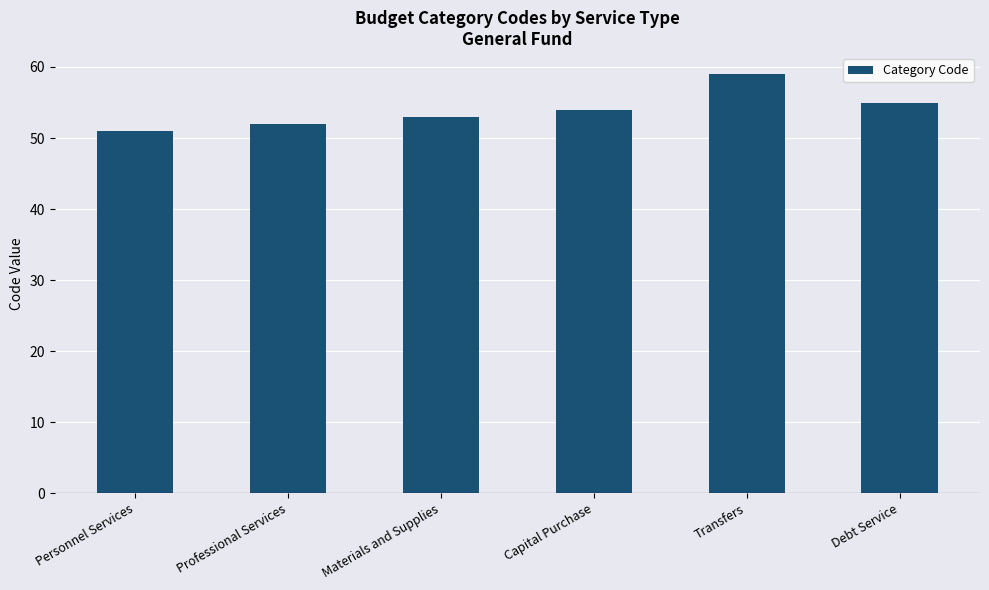

What is the greatest value displayed?

59